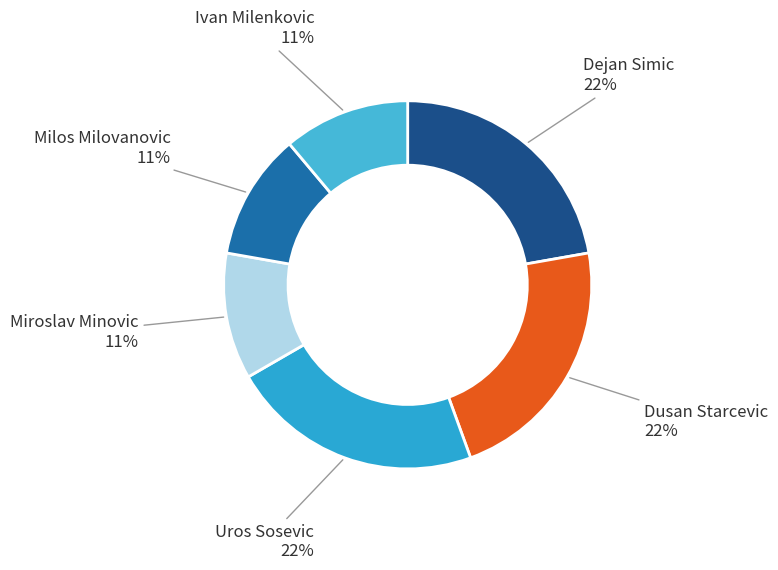

To the nearest percent, what is the combined percentage of Dejan Simic and Ivan Milenkovic?

33%